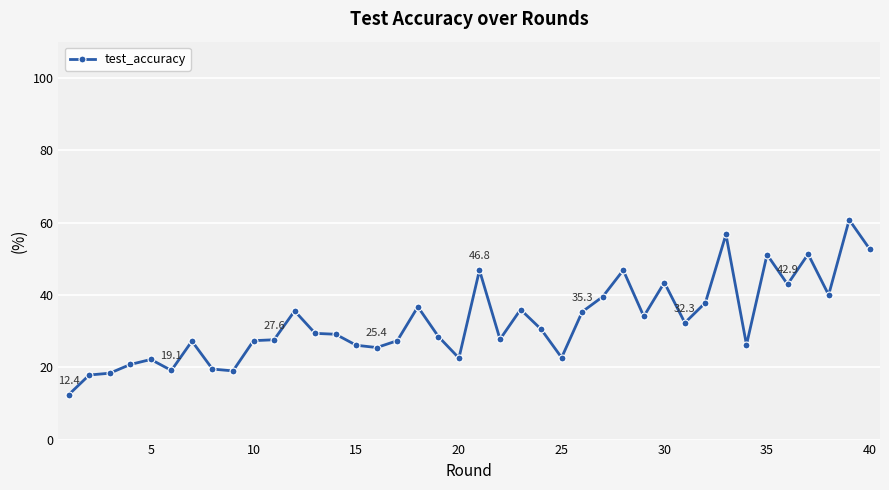

Does the chart display data point markers on the line(s)?

Yes